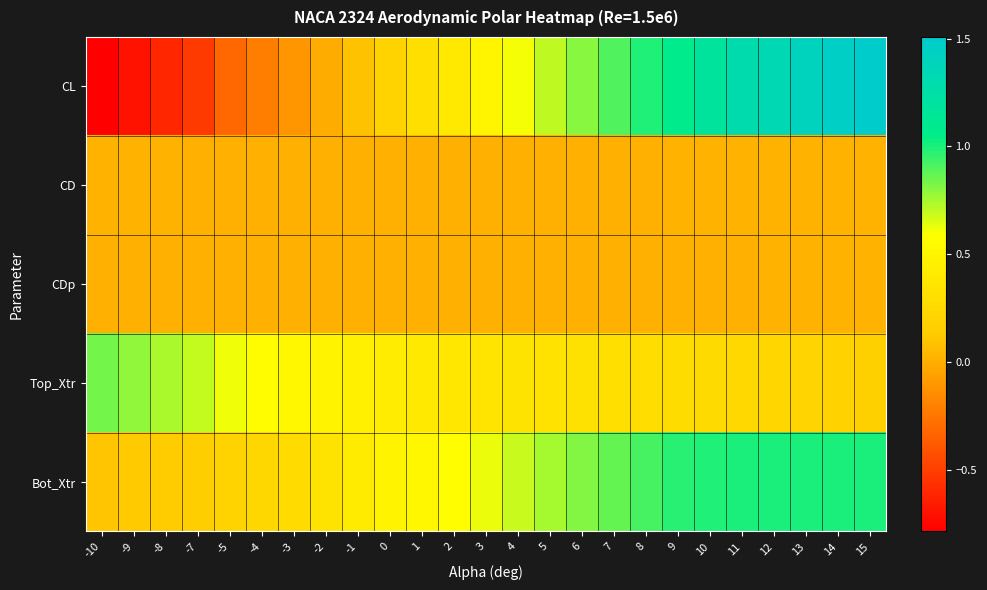

Reading left to right, what are all the values shown in this chart?

CL: -10=-0.8	-9=-0.7	-8=-0.6	-7=-0.5	-5=-0.3	-4=-0.2	-3=-0.1	-2=-0.0	-1=0.1	0=0.2	1=0.3	2=0.4	3=0.5	4=0.6	5=0.7	6=0.8	7=0.9	8=1.0	9=1.1	10=1.2	11=1.3	12=1.3	13=1.4	14=1.5	15=1.5
CD: -10=0.0	-9=0.0	-8=0.0	-7=0.0	-5=0.0	-4=0.0	-3=0.0	-2=0.0	-1=0.0	0=0.0	1=0.0	2=0.0	3=0.0	4=0.0	5=0.0	6=0.0	7=0.0	8=0.0	9=0.0	10=0.0	11=0.0	12=0.0	13=0.0	14=0.0	15=0.0
CDp: -10=0.0	-9=0.0	-8=0.0	-7=0.0	-5=0.0	-4=0.0	-3=0.0	-2=0.0	-1=0.0	0=0.0	1=0.0	2=0.0	3=0.0	4=0.0	5=0.0	6=0.0	7=0.0	8=0.0	9=0.0	10=0.0	11=0.0	12=0.0	13=0.0	14=0.0	15=0.0
Top_Xtr: -10=0.8	-9=0.8	-8=0.7	-7=0.7	-5=0.6	-4=0.6	-3=0.5	-2=0.5	-1=0.5	0=0.4	1=0.4	2=0.4	3=0.4	4=0.3	5=0.3	6=0.3	7=0.3	8=0.3	9=0.3	10=0.3	11=0.2	12=0.2	13=0.2	14=0.2	15=0.2
Bot_Xtr: -10=0.1	-9=0.1	-8=0.1	-7=0.2	-5=0.2	-4=0.2	-3=0.3	-2=0.3	-1=0.4	0=0.5	1=0.5	2=0.6	3=0.6	4=0.7	5=0.8	6=0.8	7=0.9	8=0.9	9=1.0	10=1.0	11=1.0	12=1.0	13=1.0	14=1.0	15=1.0